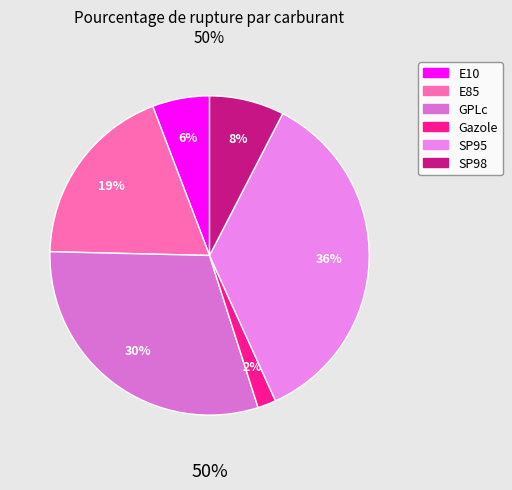

To the nearest percent, what percentage of the pie is GPLc?

30%